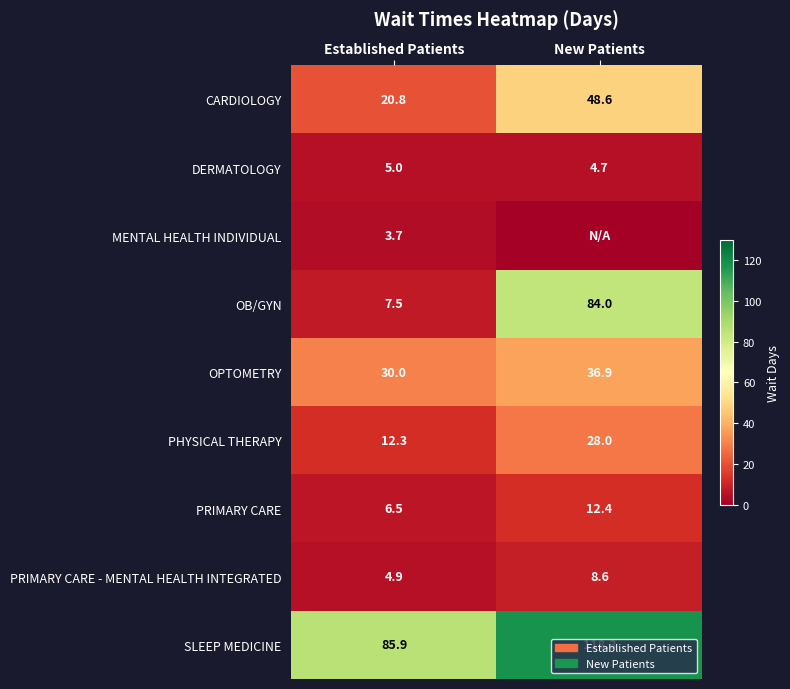

Rank the series at Established Patients from highest to lowest value.

SLEEP MEDICINE, OPTOMETRY, CARDIOLOGY, PHYSICAL THERAPY, OB/GYN, PRIMARY CARE, DERMATOLOGY, PRIMARY CARE - MENTAL HEALTH INTEGRATED, MENTAL HEALTH INDIVIDUAL